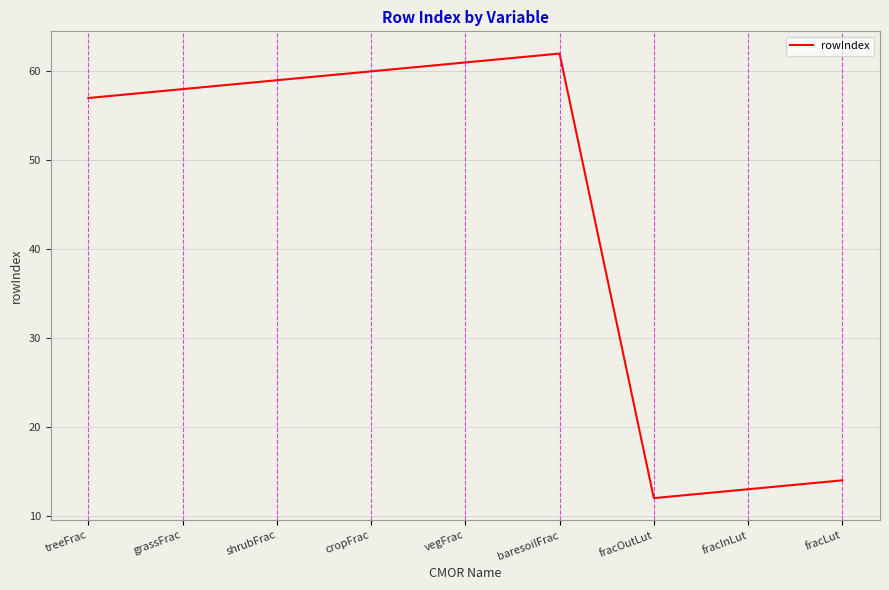

The chart shows a value of 92 at baresoilFrac. True or false?

False